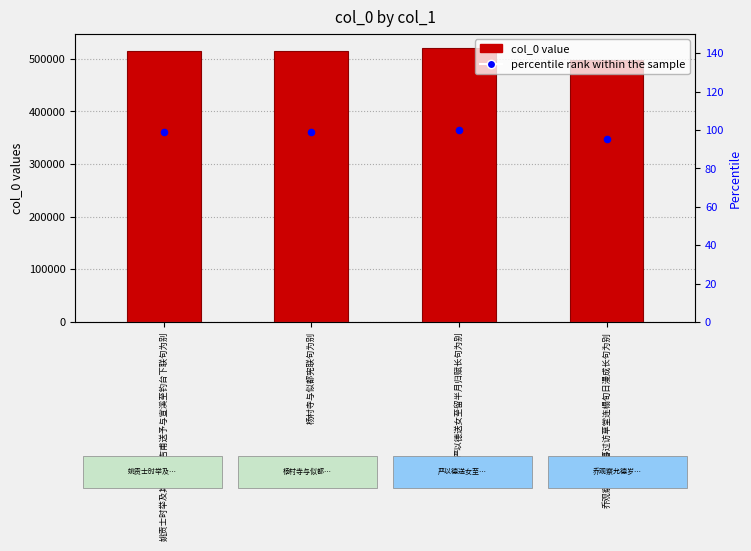

At how many categories does at least one series exceed 47819?

4